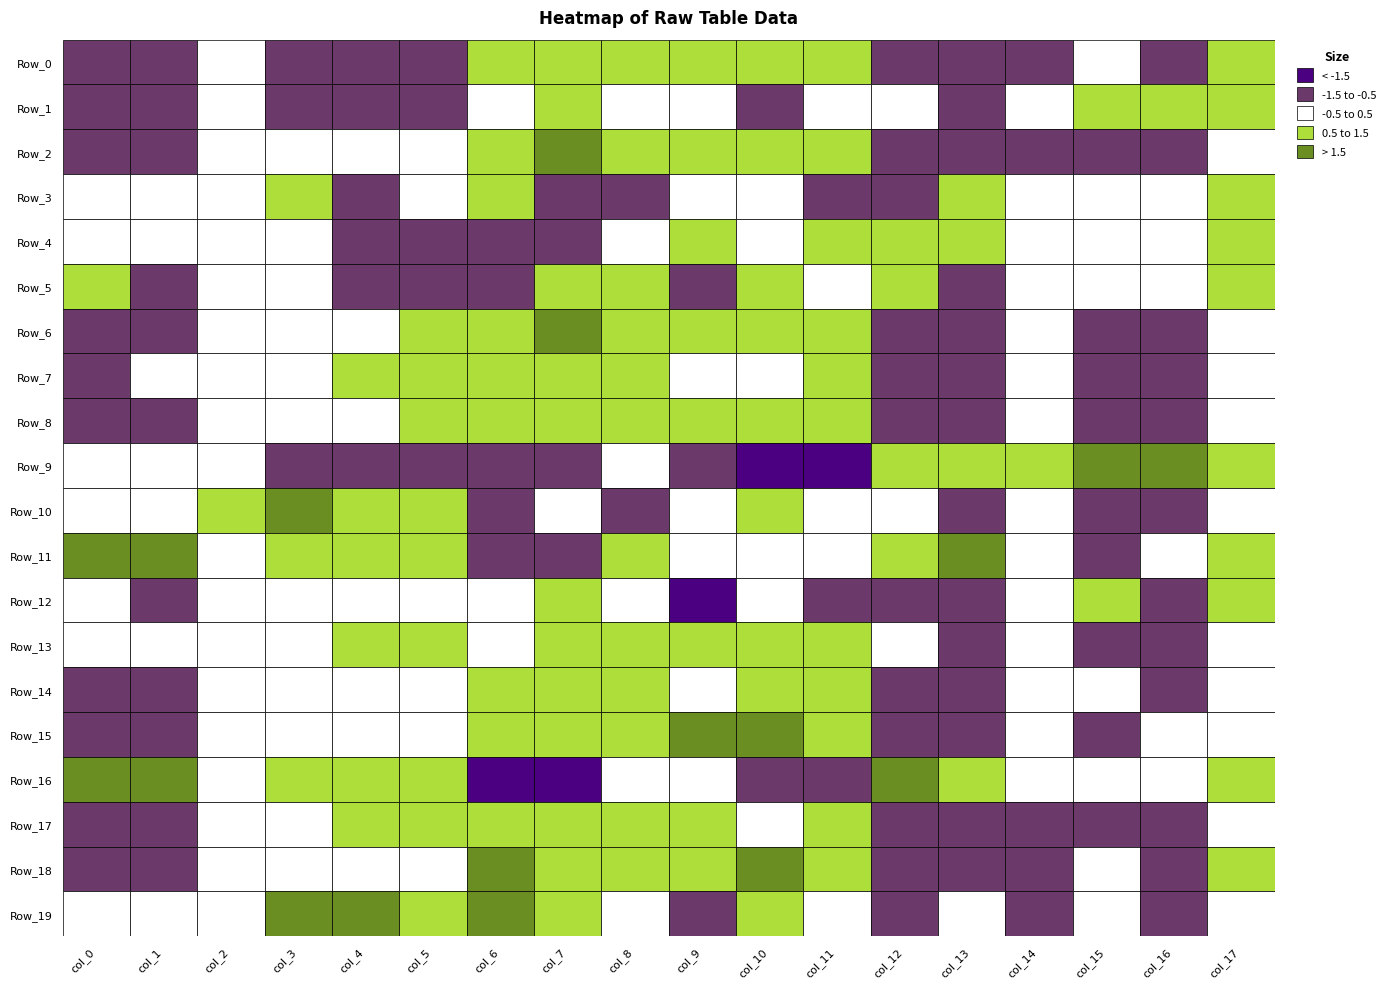

Rank the series by their maximum value, from lowest to highest.

Row_3, Row_5, Row_1, Row_17, Row_7, Row_8, Row_12, Row_0, Row_4, Row_14, Row_13, Row_15, Row_2, Row_6, Row_10, Row_16, Row_11, Row_18, Row_19, Row_9